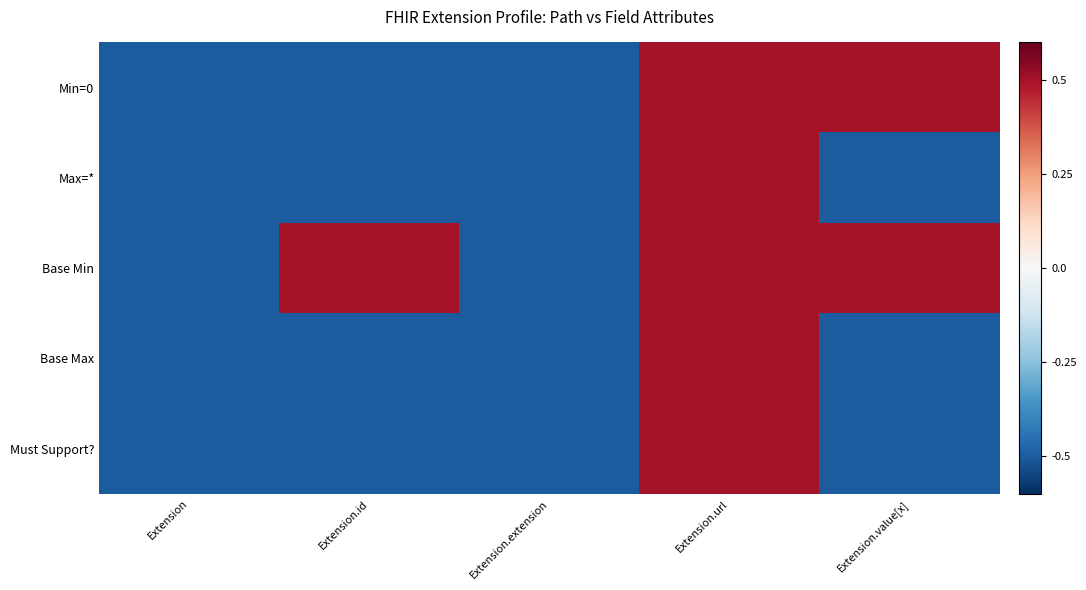

Reading left to right, list all the values displayed in this chart.

Min=0: Extension=-0.5	Extension.id=-0.5	Extension.extension=-0.5	Extension.url=0.5	Extension.value[x]=0.5
Max=*: Extension=-0.5	Extension.id=-0.5	Extension.extension=-0.5	Extension.url=0.5	Extension.value[x]=-0.5
Base Min: Extension=-0.5	Extension.id=0.5	Extension.extension=-0.5	Extension.url=0.5	Extension.value[x]=0.5
Base Max: Extension=-0.5	Extension.id=-0.5	Extension.extension=-0.5	Extension.url=0.5	Extension.value[x]=-0.5
Must Support?: Extension=-0.5	Extension.id=-0.5	Extension.extension=-0.5	Extension.url=0.5	Extension.value[x]=-0.5